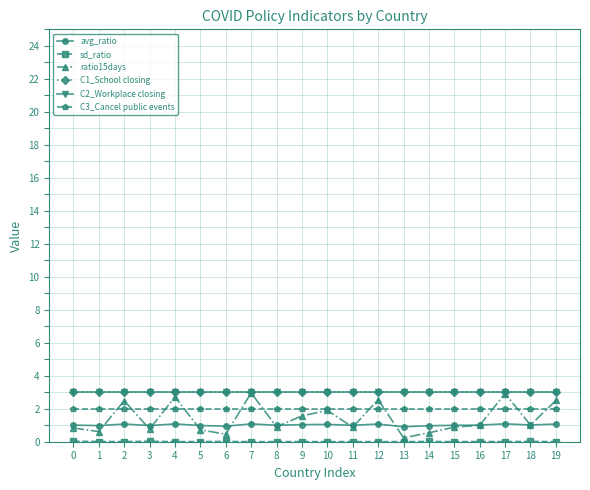

Reading left to right, list all the values displayed in this chart.

avg_ratio: 0=1.0	1=1.0	2=1.1	3=1.0	4=1.1	5=1.0	6=0.9	7=1.1	8=1.0	9=1.0	10=1.0	11=1.0	12=1.1	13=0.9	14=1.0	15=1.0	16=1.0	17=1.1	18=1.0	19=1.1
sd_ratio: 0=0.0	1=0.0	2=0.0	3=0.0	4=0.0	5=0.0	6=0.0	7=0.0	8=0.0	9=0.0	10=0.0	11=0.0	12=0.0	13=0.0	14=0.0	15=0.0	16=0.0	17=0.0	18=0.0	19=0.0
ratio15days: 0=0.8	1=0.6	2=2.5	3=0.8	4=2.7	5=0.7	6=0.4	7=3.0	8=0.9	9=1.6	10=1.9	11=0.9	12=2.6	13=0.2	14=0.5	15=0.9	16=1.0	17=2.9	18=1.0	19=2.5
C1_School closing: 0=3.0	1=3.0	2=3.0	3=3.0	4=3.0	5=3.0	6=3.0	7=3.0	8=3.0	9=3.0	10=3.0	11=3.0	12=3.0	13=3.0	14=3.0	15=3.0	16=3.0	17=3.0	18=3.0	19=3.0
C2_Workplace closing: 0=3.0	1=3.0	2=3.0	3=3.0	4=3.0	5=3.0	6=3.0	7=3.0	8=3.0	9=3.0	10=3.0	11=3.0	12=3.0	13=3.0	14=3.0	15=3.0	16=3.0	17=3.0	18=3.0	19=3.0
C3_Cancel public events: 0=2.0	1=2.0	2=2.0	3=2.0	4=2.0	5=2.0	6=2.0	7=2.0	8=2.0	9=2.0	10=2.0	11=2.0	12=2.0	13=2.0	14=2.0	15=2.0	16=2.0	17=2.0	18=2.0	19=2.0